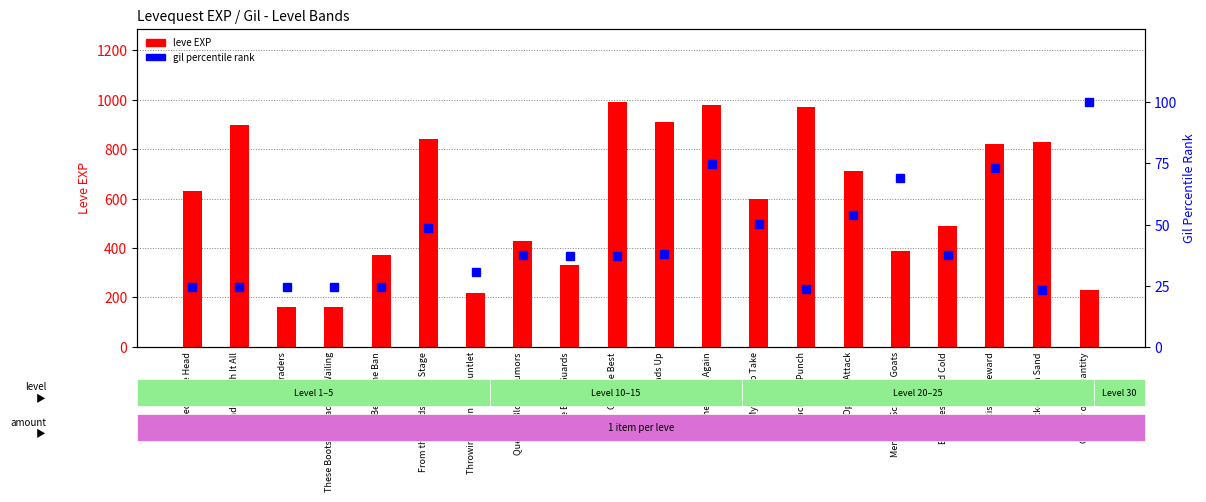

What is the sum of the leve EXP values at Tan Before the Ban and The Bards Guards?

700.0